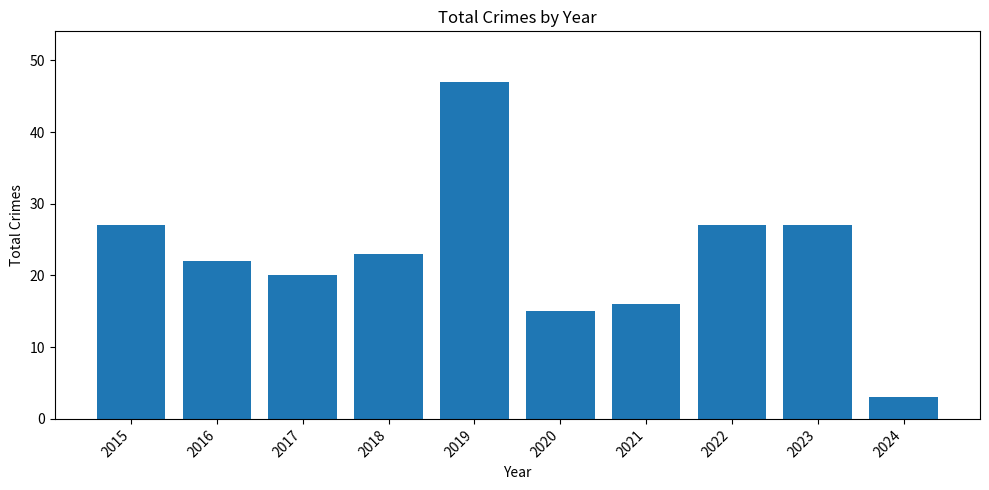

The value at 2018 is 23. True or false?

True